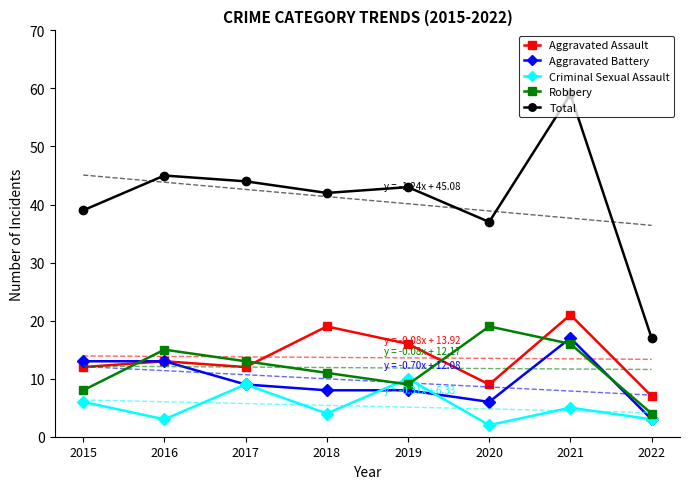

True or false: Criminal Sexual Assault and Aggravated Assault intersect in this chart.

False